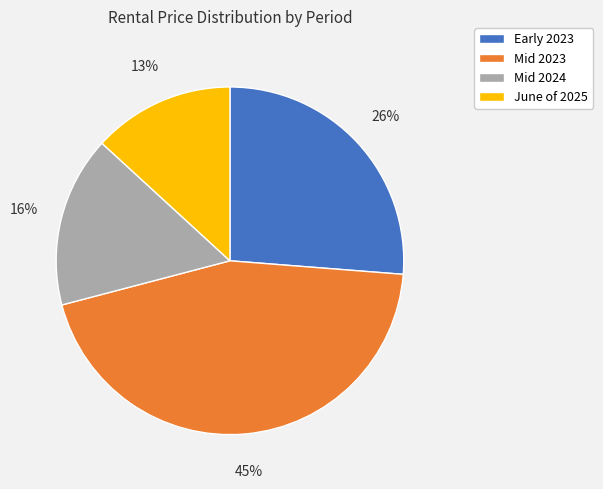

To the nearest percent, what is the average slice percentage?

25%